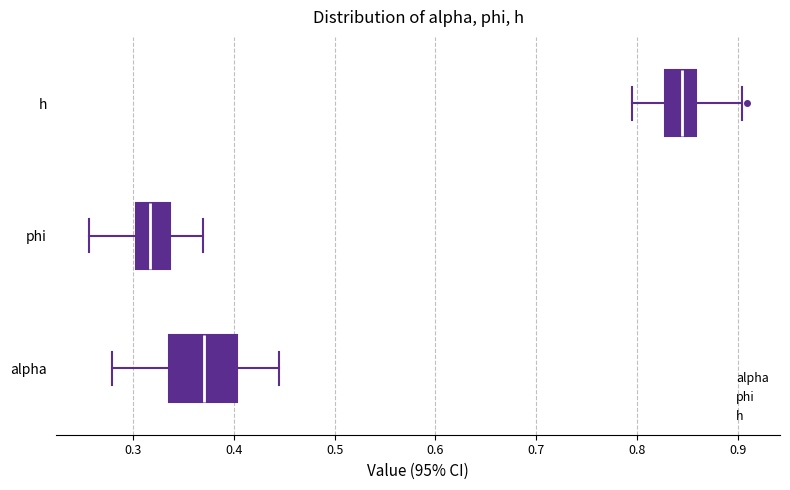

Reading bottom to top, read every box against the x-axis: the position of its median line, the range the box covers, and the ends of its whiskers. The values are not printed on the chart, so give them approximately, as read against the axis.

alpha: median 0.37, box 0.34 to 0.40, whiskers 0.28 to 0.44
phi: median 0.32, box 0.30 to 0.34, whiskers 0.26 to 0.37
h: median 0.84, box 0.83 to 0.86, whiskers 0.80 to 0.90